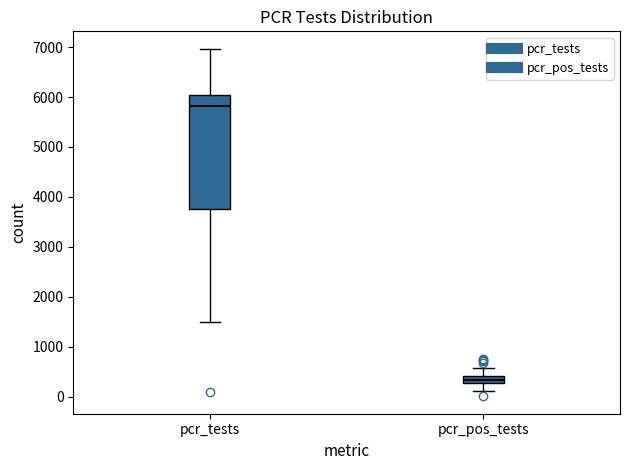

Which box is the tallest, from its lower edge to its upper edge?

pcr_tests